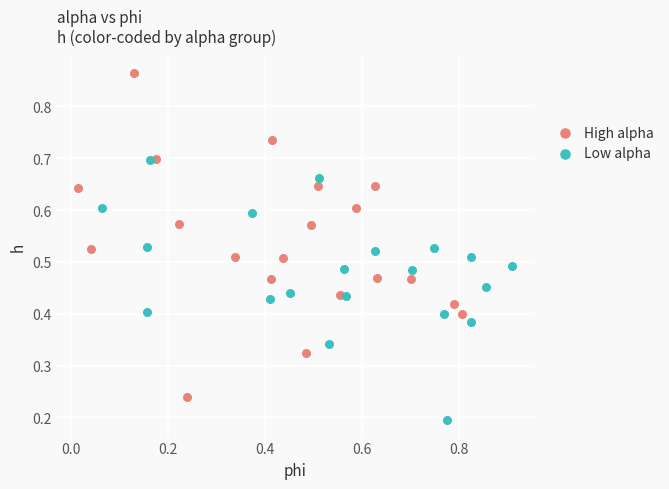

Which series contains the highest Y value?

High alpha